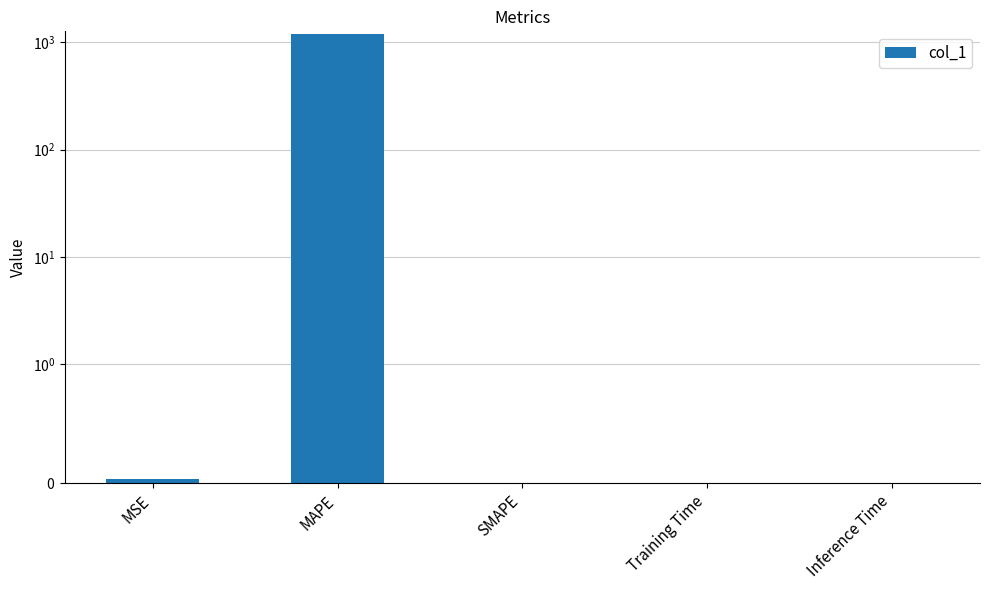

What position from the right is Training Time?

2